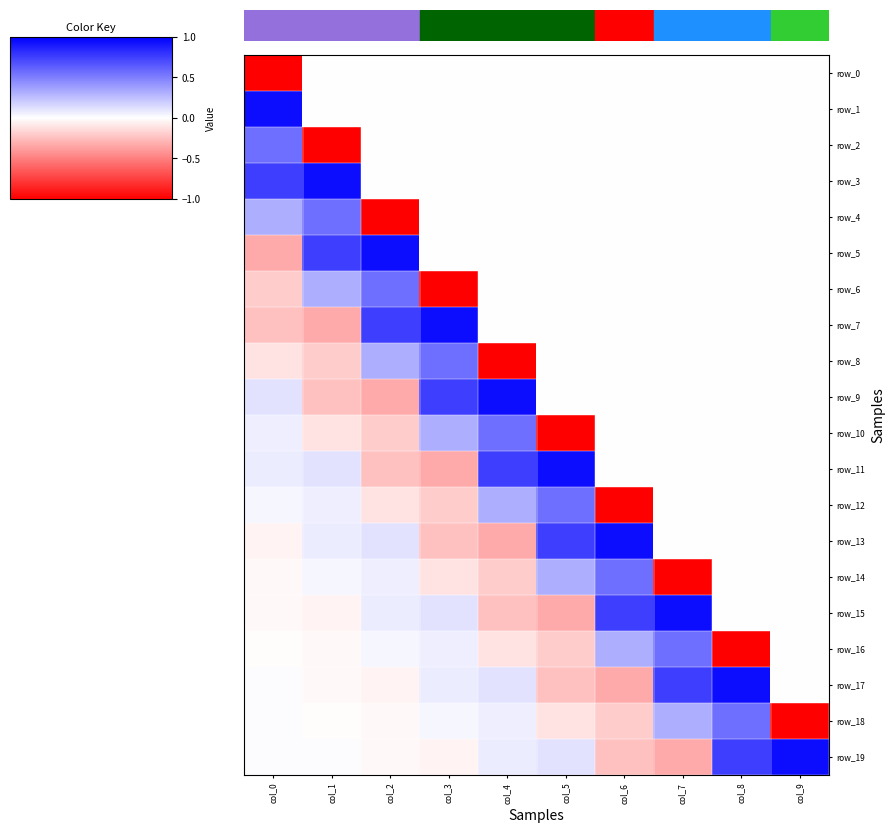

How many data points in row_6 are less than 0?

2